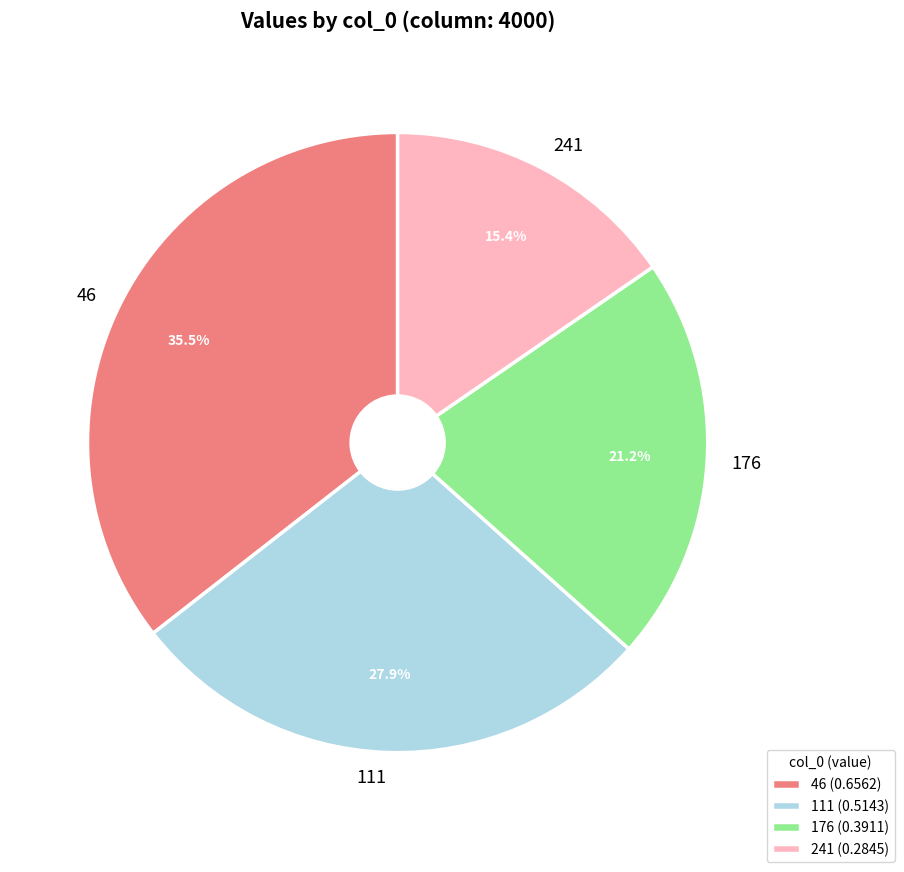

Is it true that 176 is 34% of the pie?

False